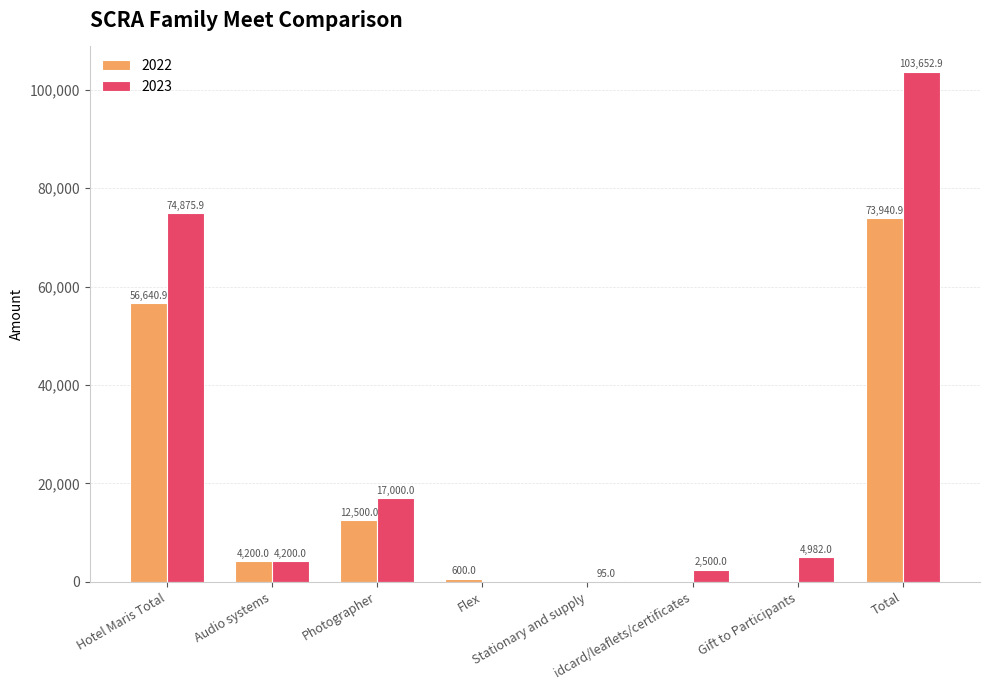

The value of 2022 at Total is 126842.3. True or false?

False